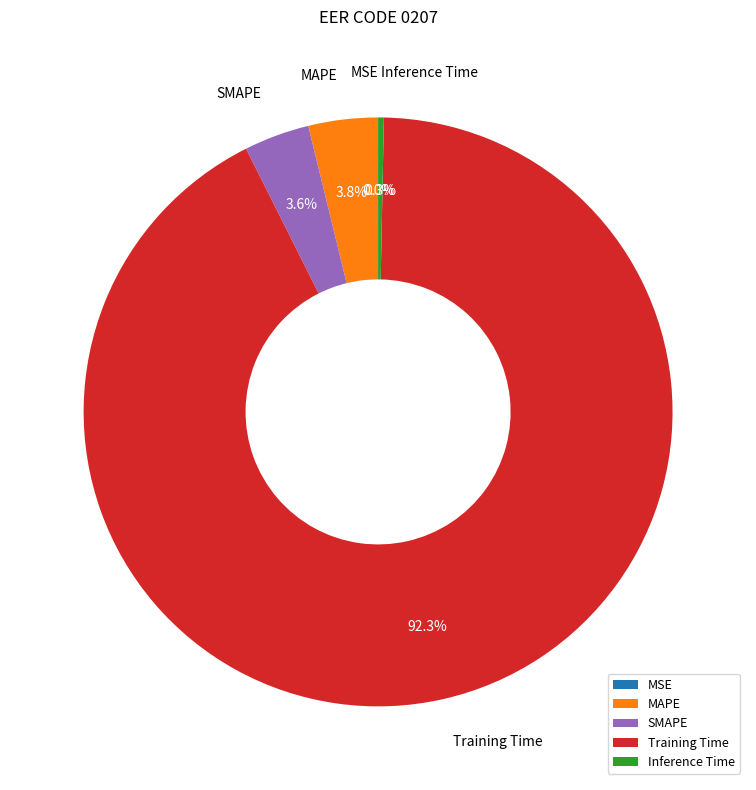

To the nearest percent, what is the difference between the largest and smallest slice percentages?

92%